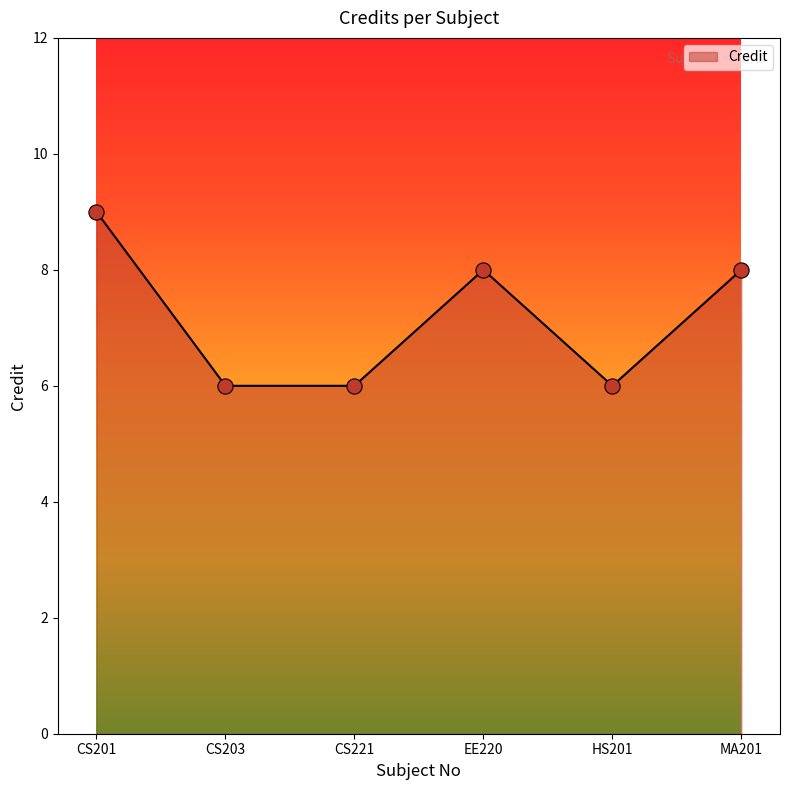

Approximately how many times larger is the value at CS201 compared to EE220?

1.1